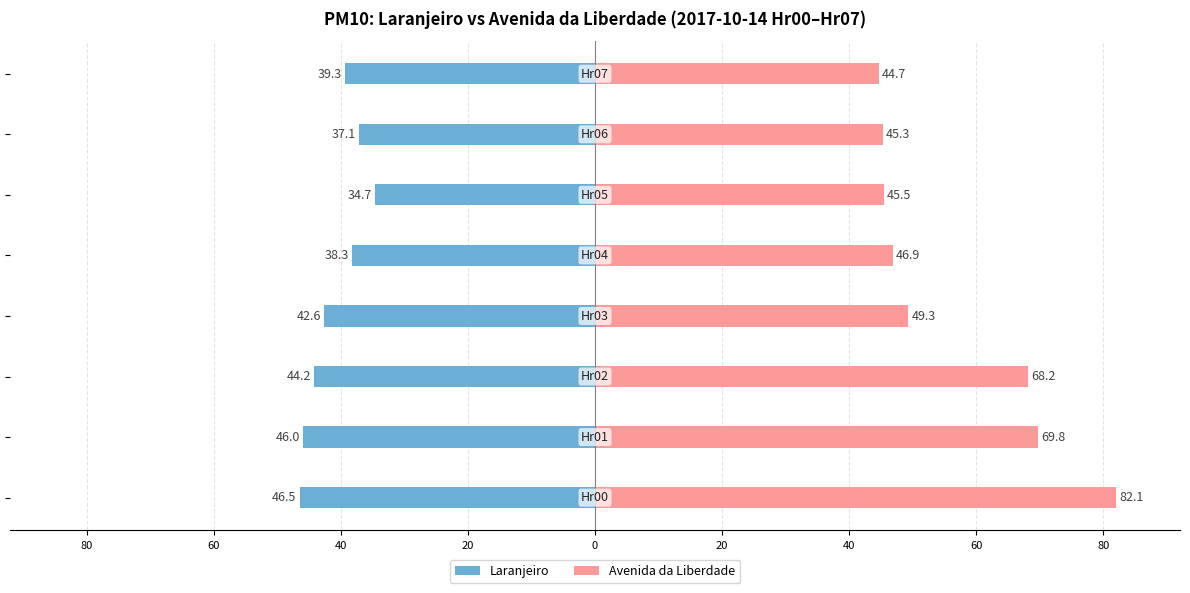

What is the average value of the Avenida da Liberdade series?

56.5